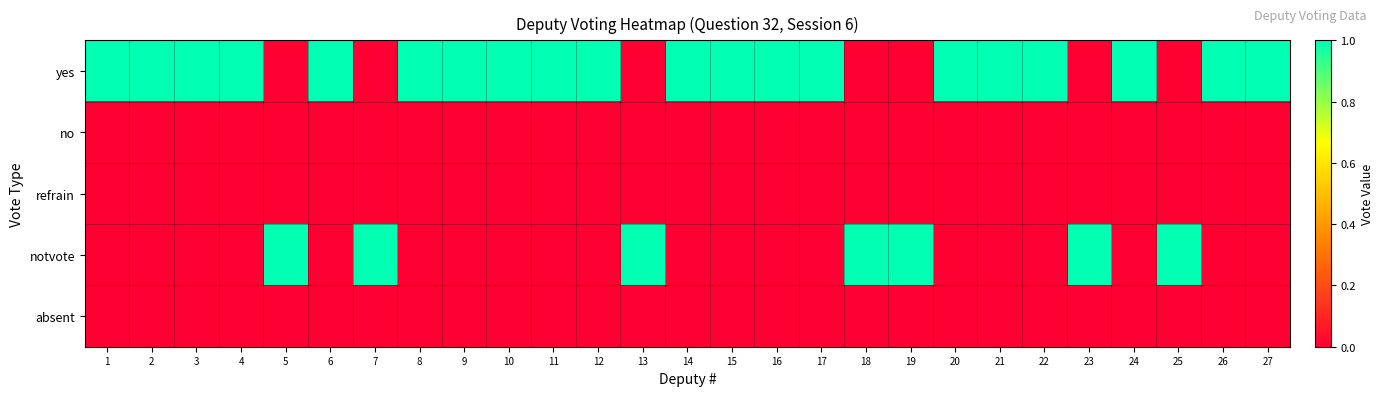

Rank the series by their maximum value, from lowest to highest.

no, refrain, absent, yes, notvote